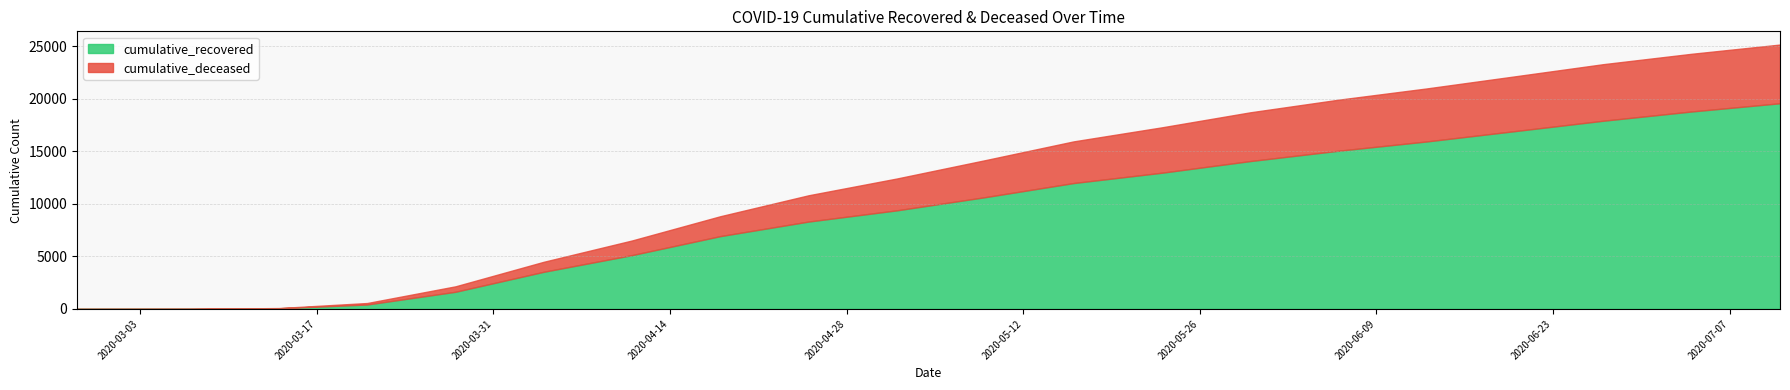

Rank the categories by cumulative_recovered value from lowest to highest.

2020-02-27, 2020-03-07, 2020-03-14, 2020-03-21, 2020-03-28, 2020-04-04, 2020-04-11, 2020-04-18, 2020-04-25, 2020-05-02, 2020-05-09, 2020-05-16, 2020-05-23, 2020-05-30, 2020-06-06, 2020-06-13, 2020-06-20, 2020-06-27, 2020-07-04, 2020-07-11